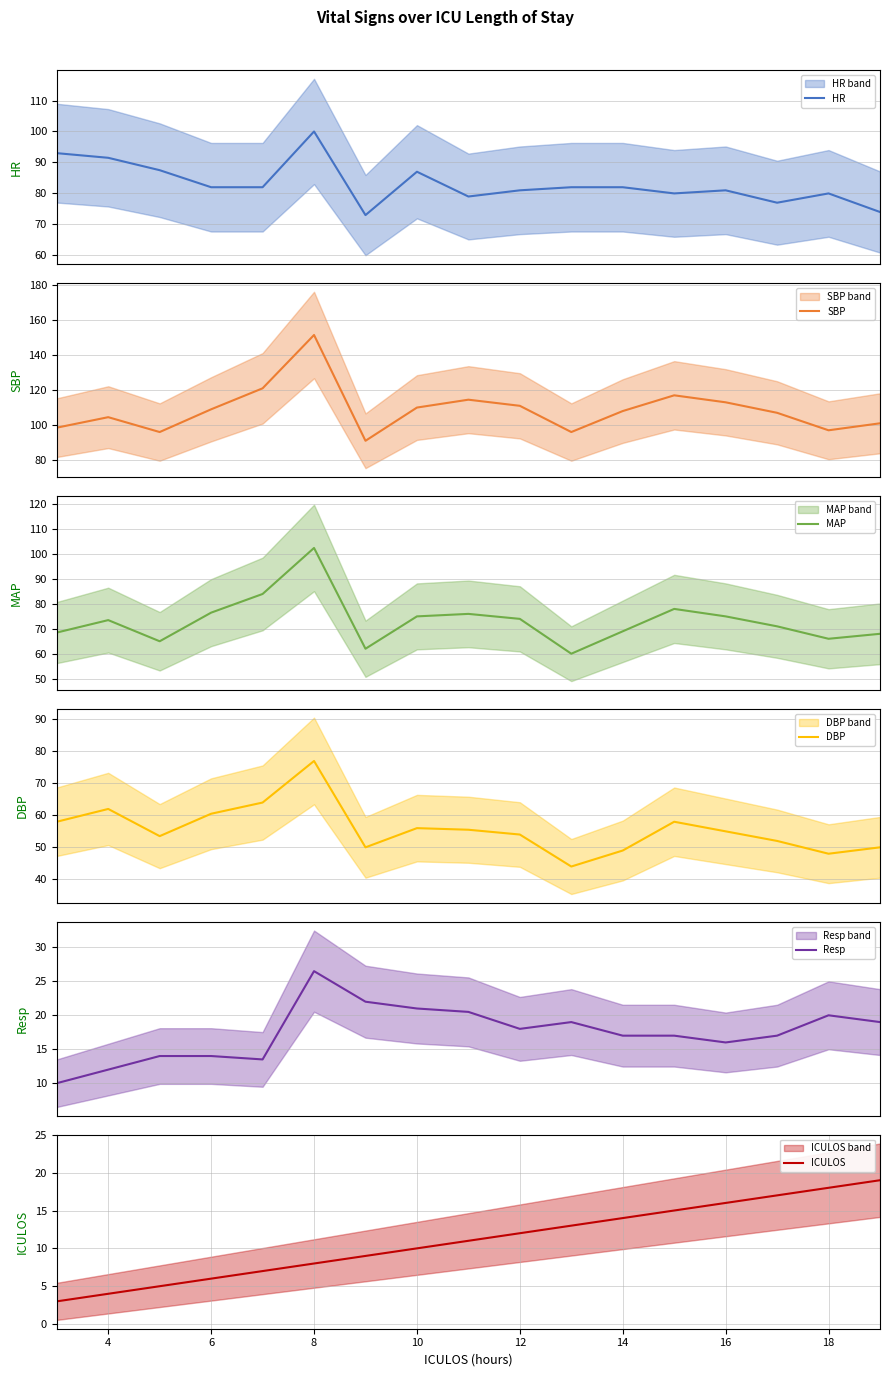

True or false: ICULOS has a value of 14 at 14.

True